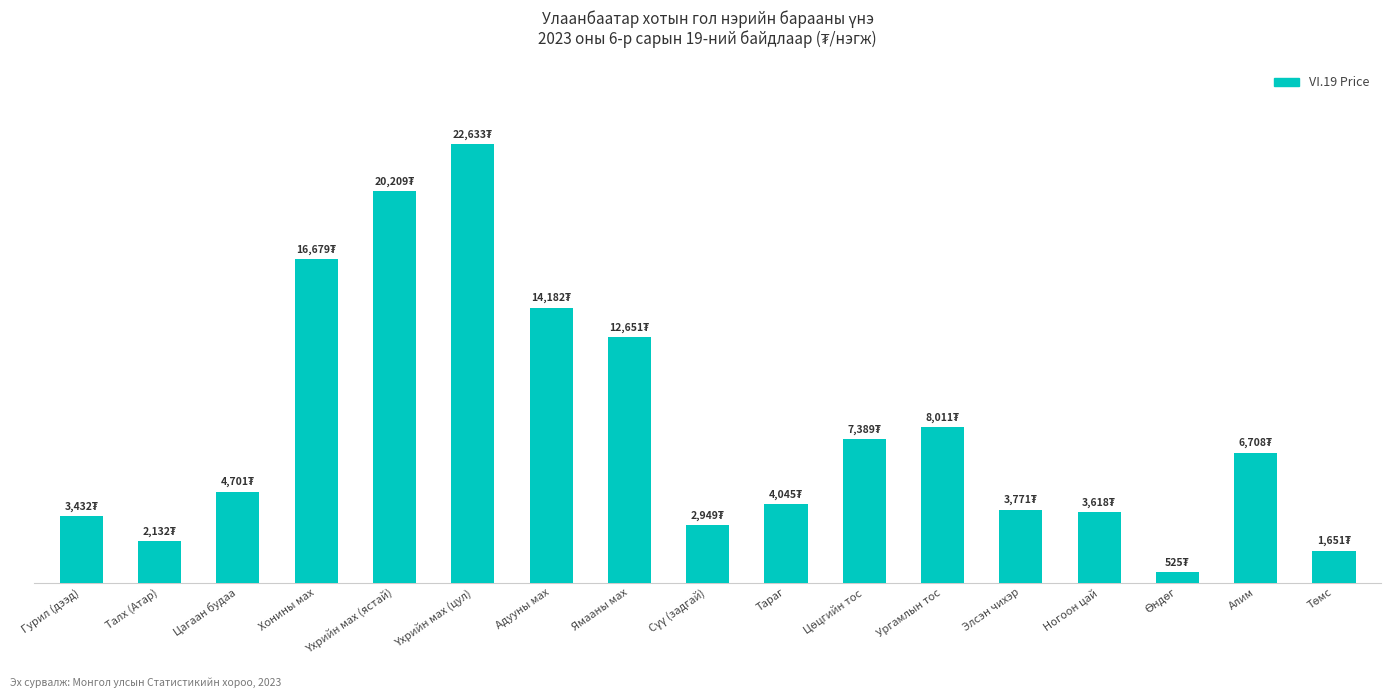

What position from the left is Сүү (задгай)?

9